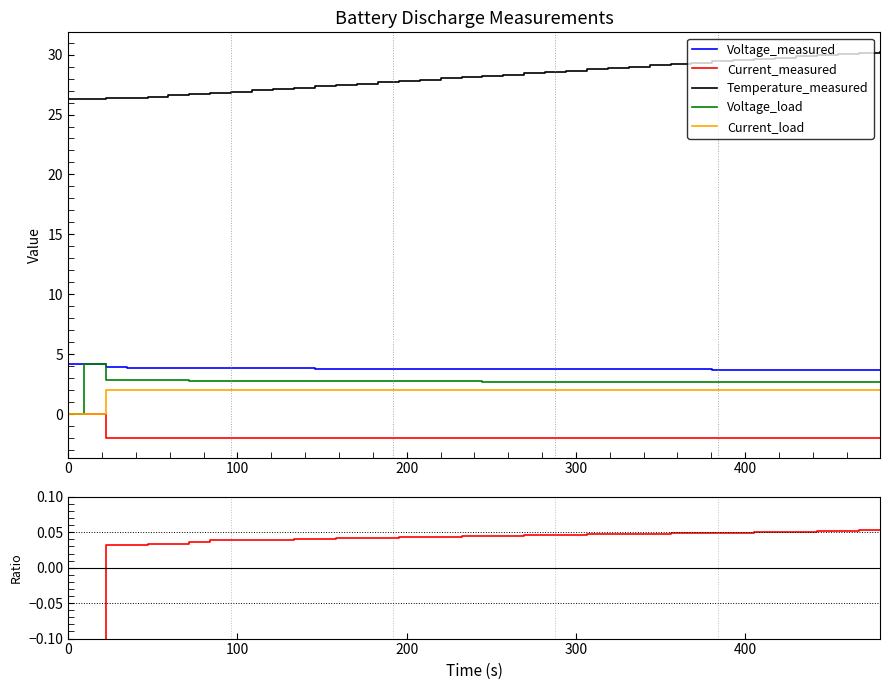

True or false: Voltage_measured and Current_load cross at least once.

False